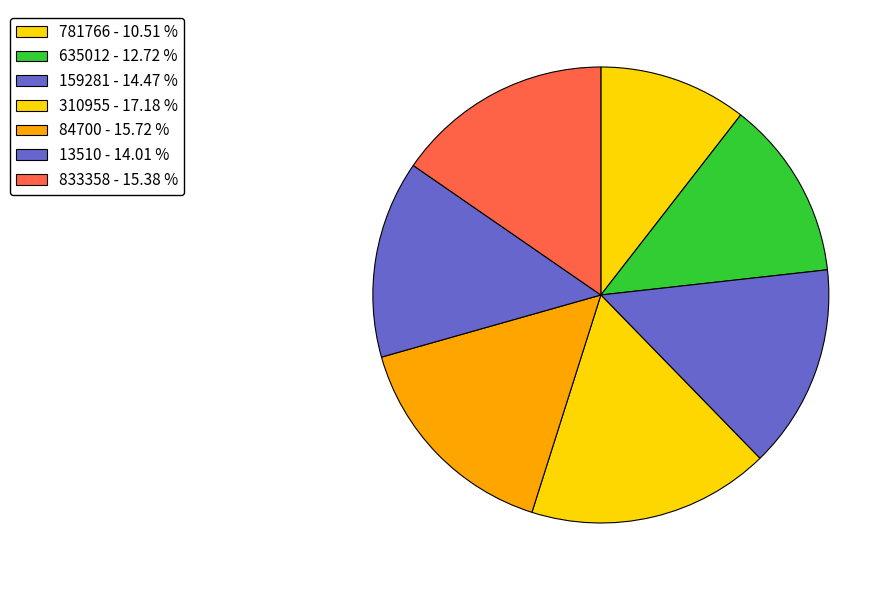

Which slice is the largest?

310955